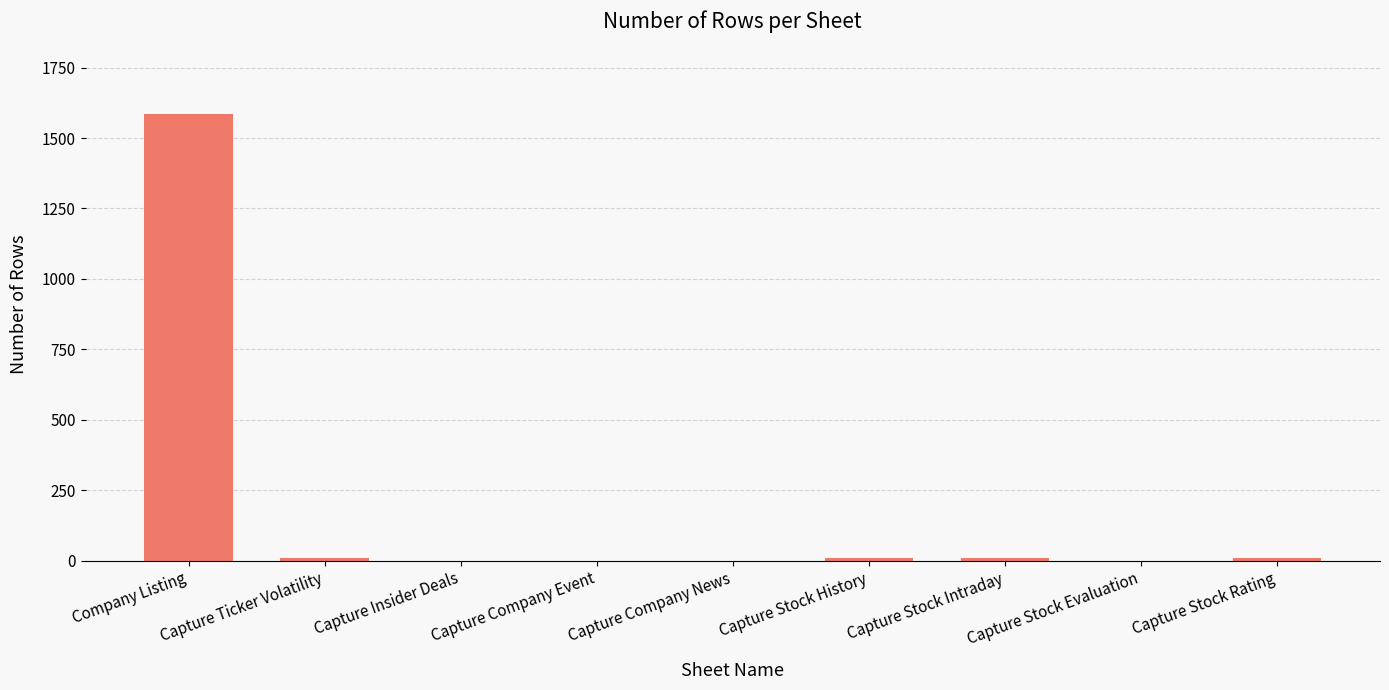

At which category does the chart reach its peak across all series?

Company Listing